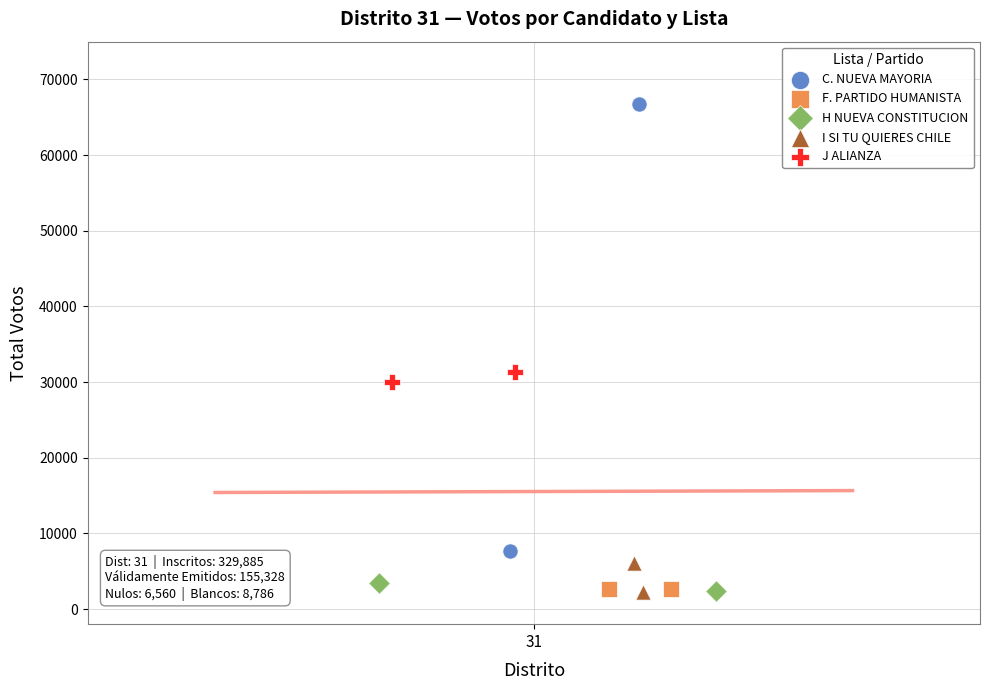

What are all the series names shown in the legend?

C. NUEVA MAYORIA, F. PARTIDO HUMANISTA, H NUEVA CONSTITUCION, I SI TU QUIERES CHILE, J ALIANZA